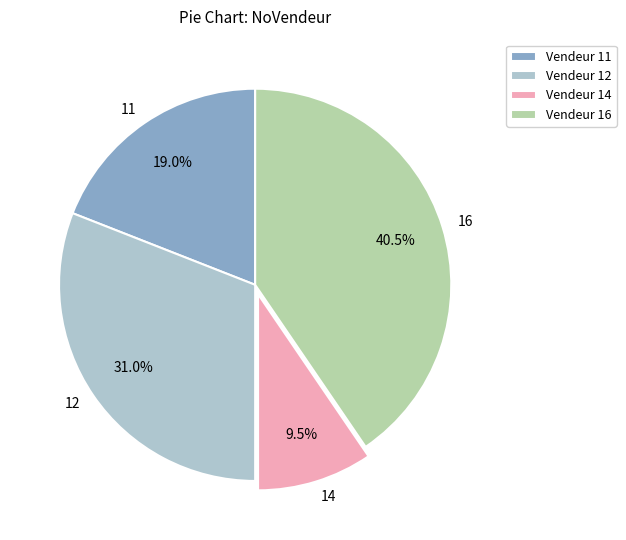

The 16 slice represents 45% of the pie. True or false?

False